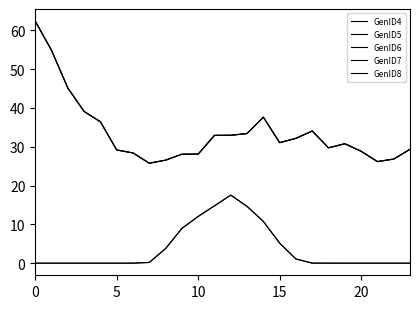

True or false: GenID4 and GenID6 cross at least once.

False